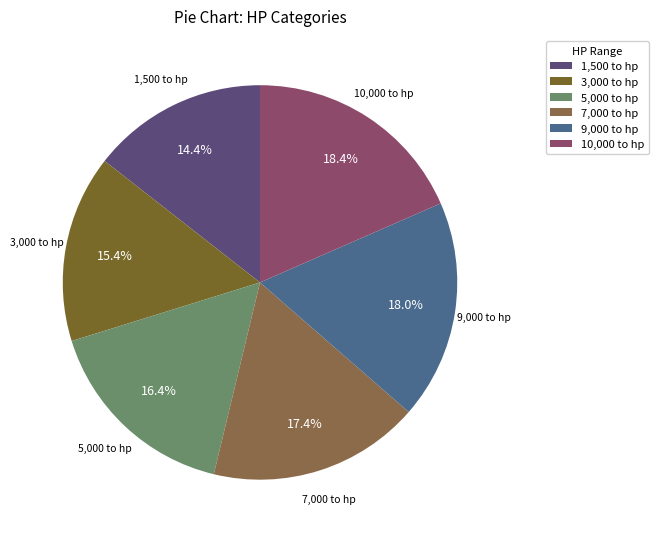

The 1,500 to hp slice represents 14% of the pie. True or false?

True